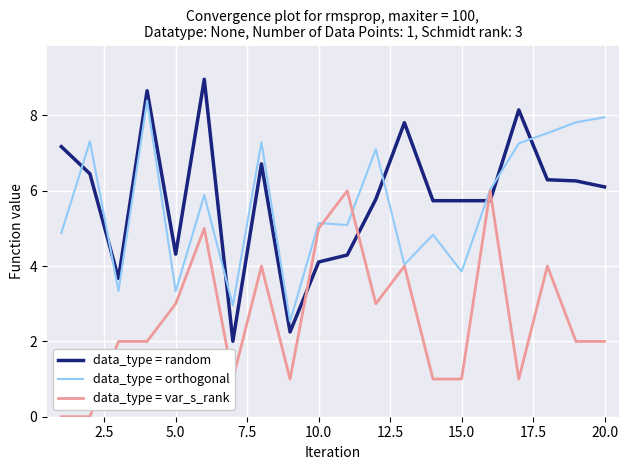

Rank the series by their maximum value, from highest to lowest.

data_type = random, data_type = orthogonal, data_type = var_s_rank